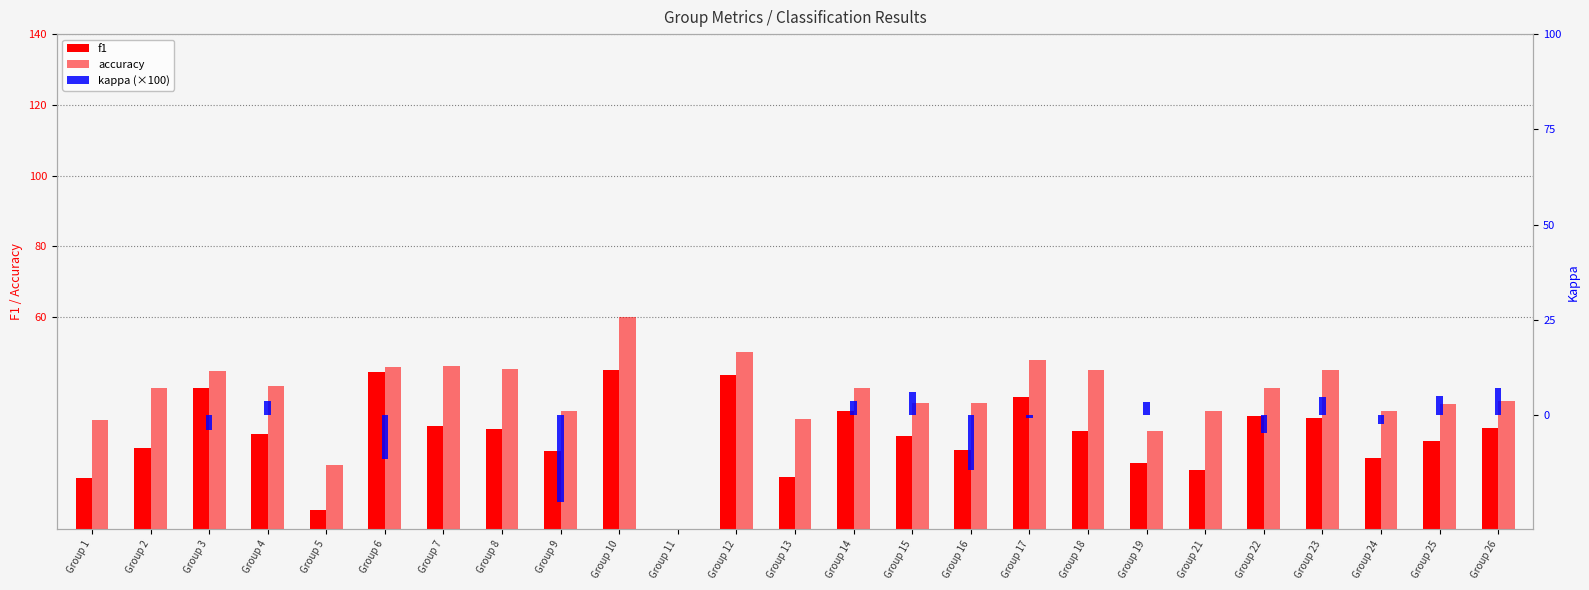

Between Group 16 and Group 11, which is larger?

Group 16